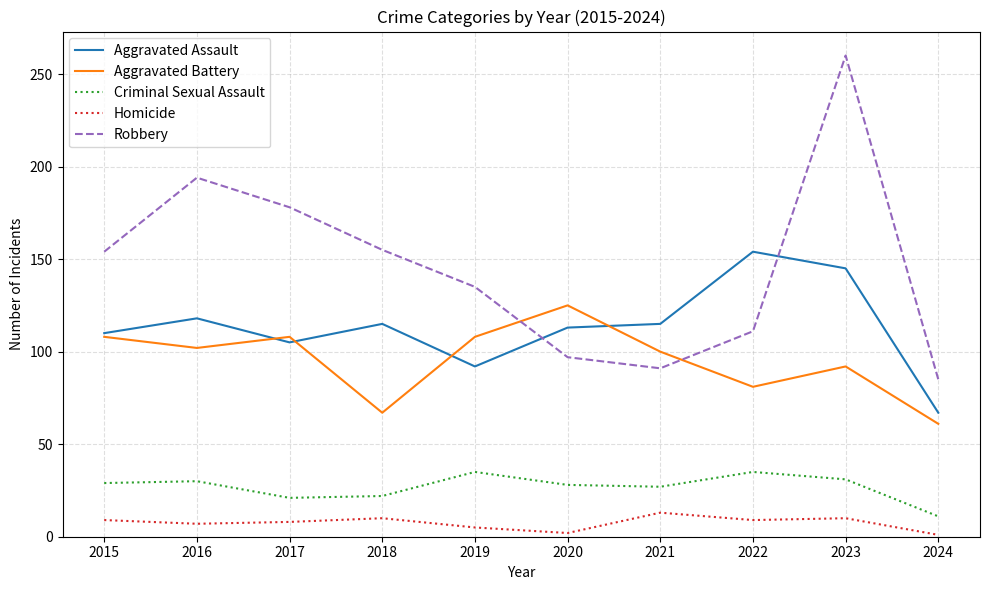

At which category is the sum across all series the highest?

2023